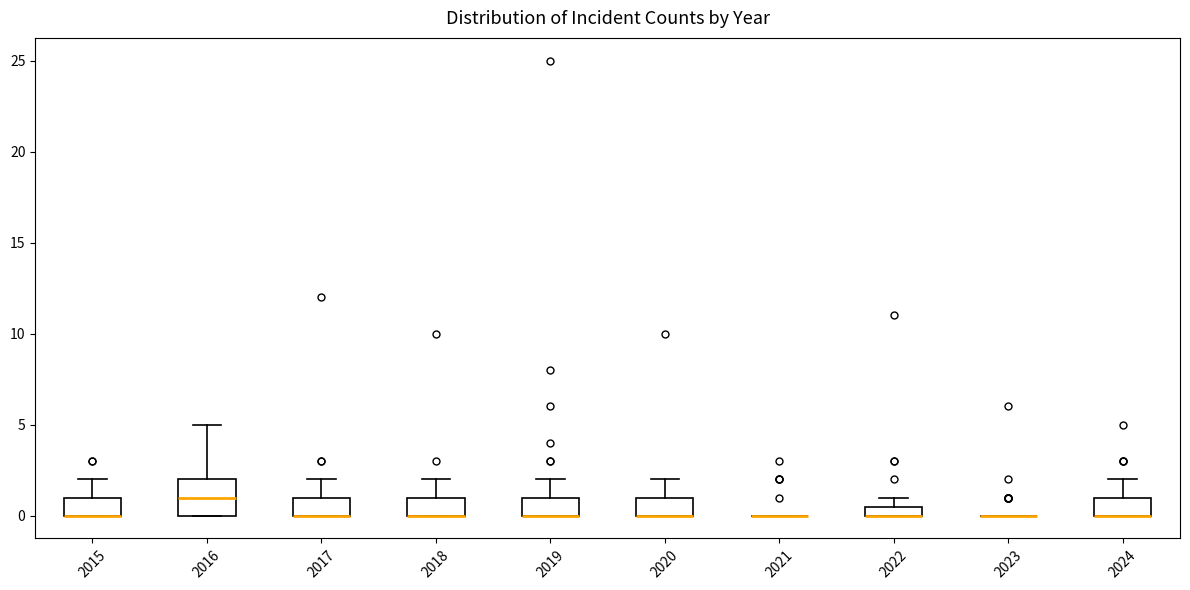

Which box is the tallest, from its lower edge to its upper edge?

2016